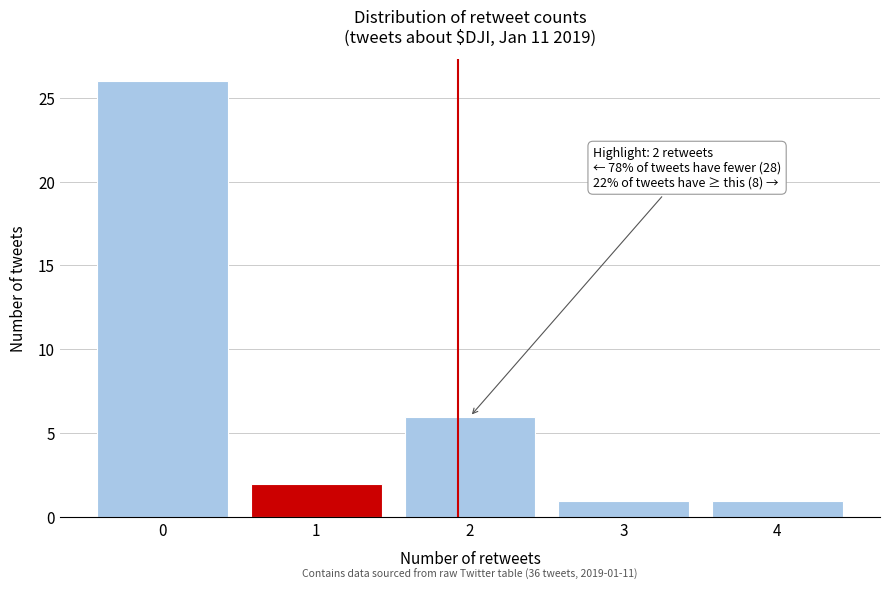

Reading right to left, extract all data points from this chart.

1	1	6	2	26